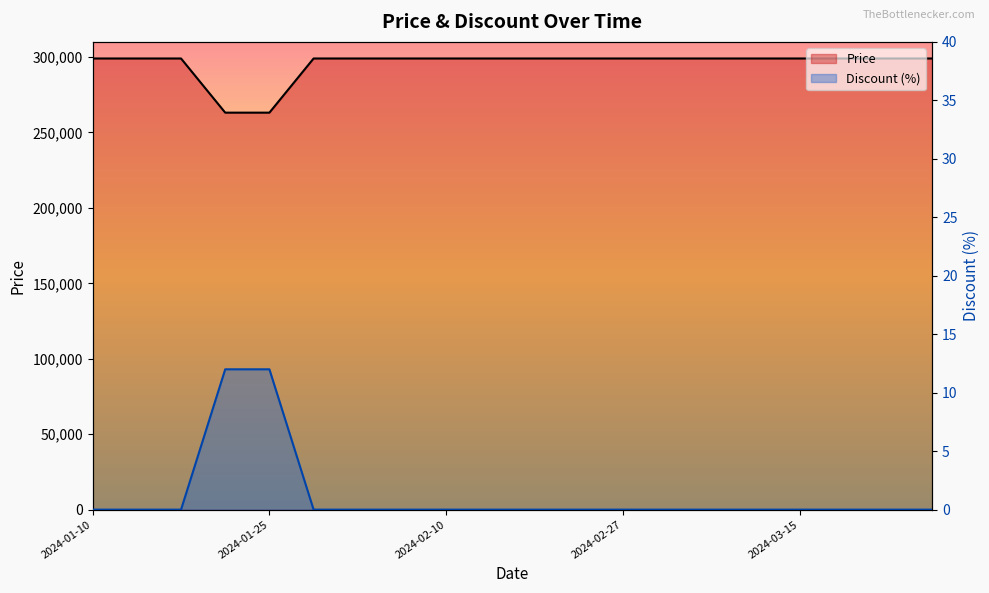

Is the value of Price at 2024-02-05 greater than the value of Discount at 2024-02-15?

Yes